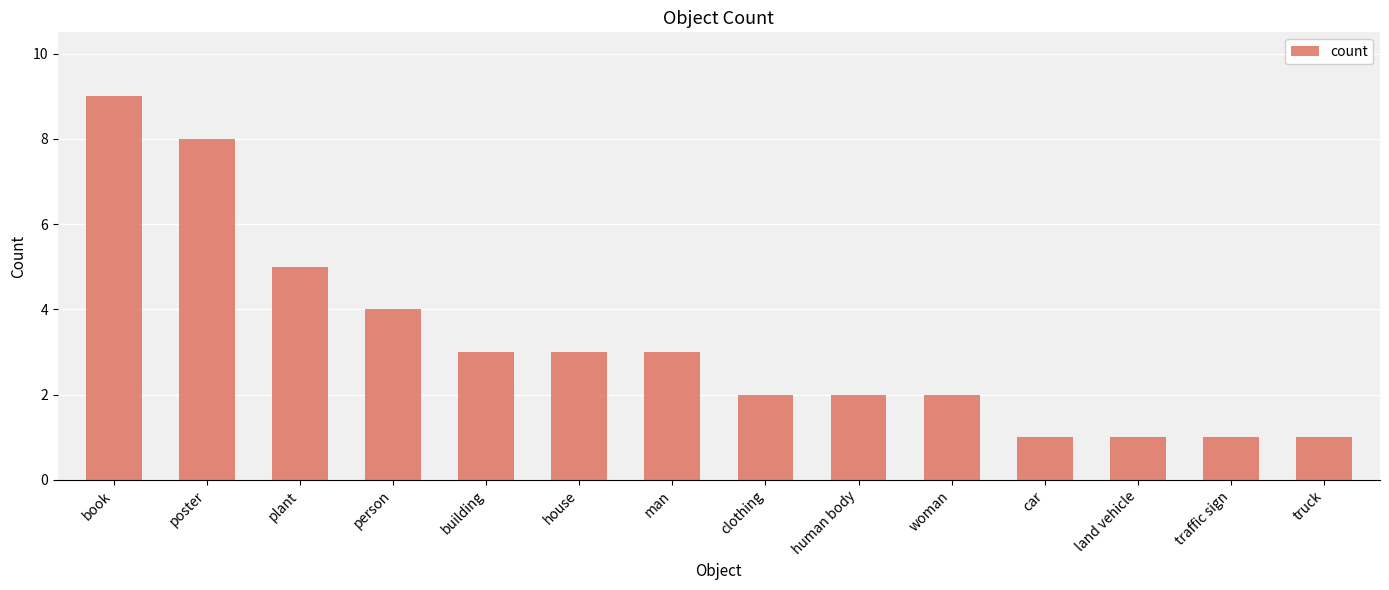

Which label corresponds to the largest value in the chart?

book